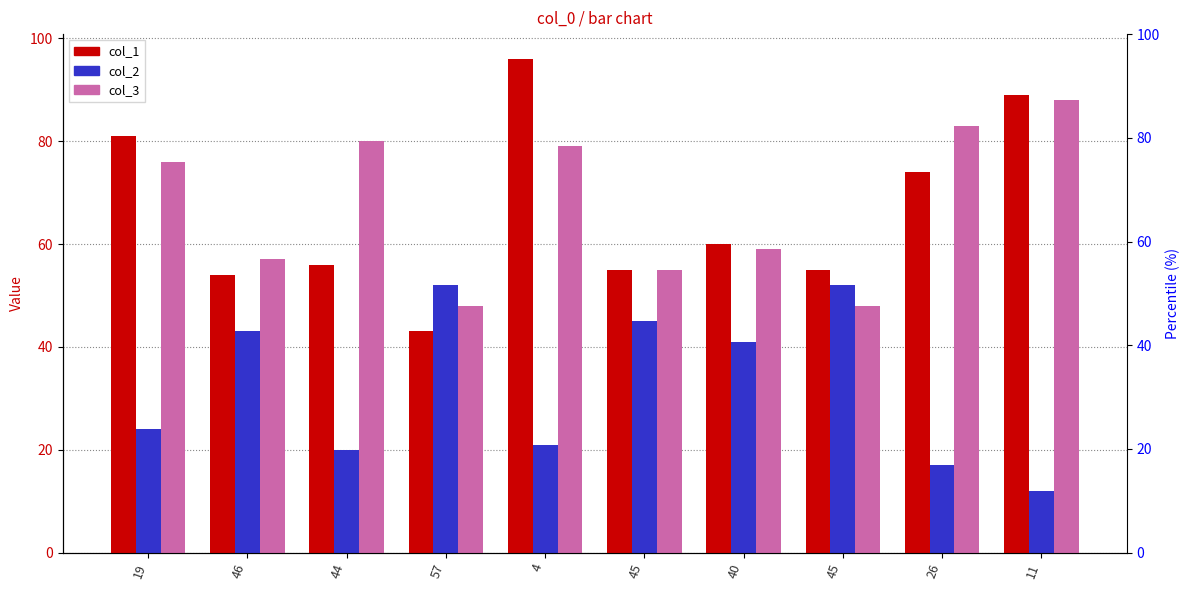

Reading left to right, transcribe all the data shown in this chart.

col_1: 81	54	56	43	96	55	60	55	74	89
col_2: 24	43	20	52	21	45	41	52	17	12
col_3: 76	57	80	48	79	55	59	48	83	88